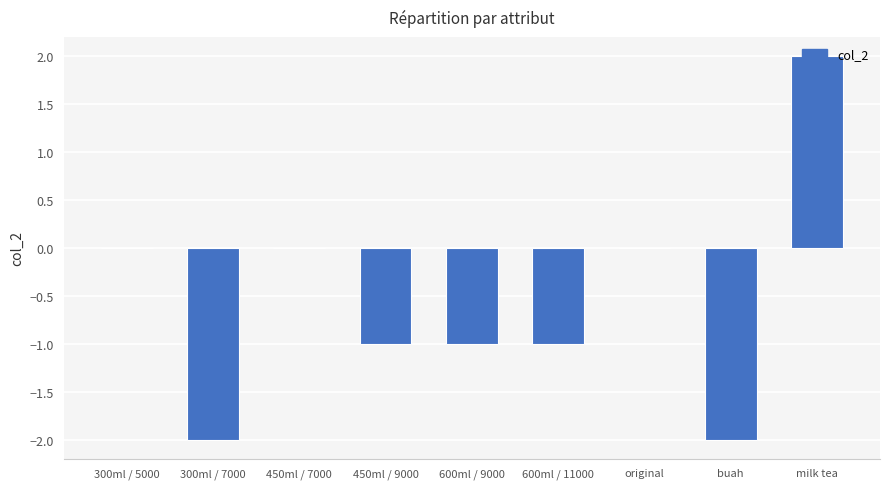

Is it true that the value at 600ml / 11000 is -0.2?

False